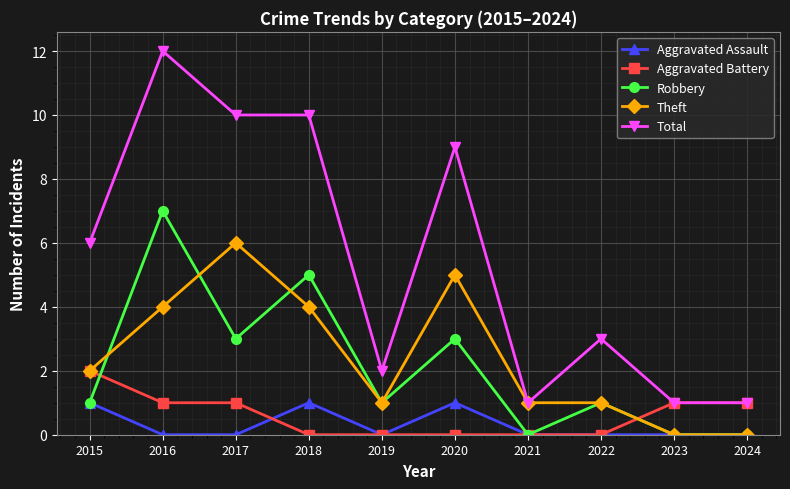

Which label corresponds to the largest value in the chart?

2016